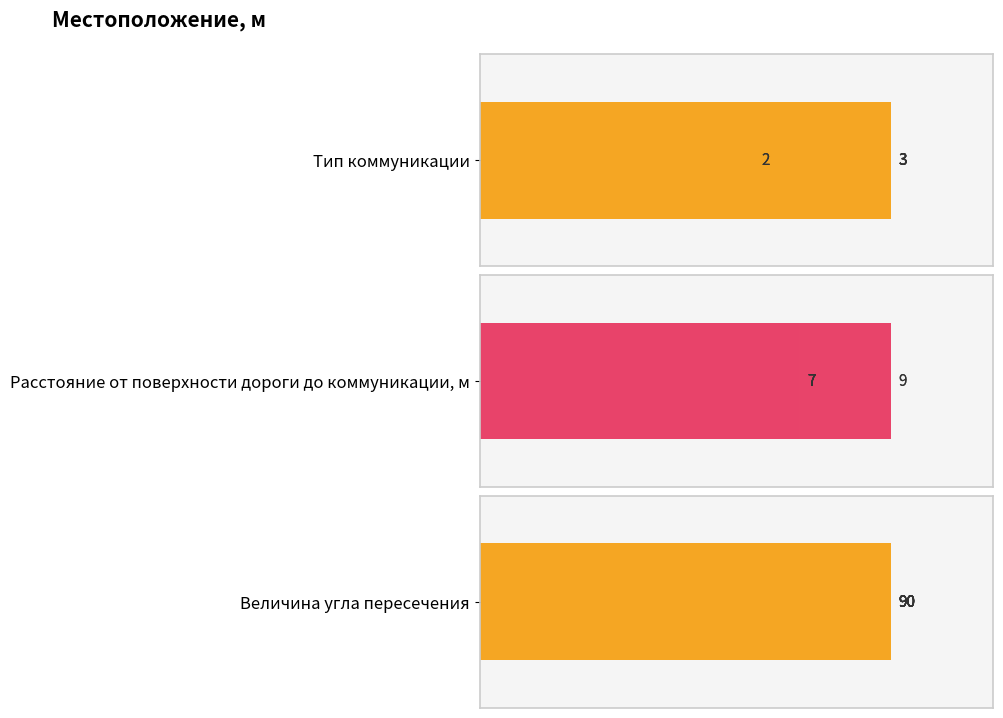

What is the highest value of the Тип коммуникации series?

3.0